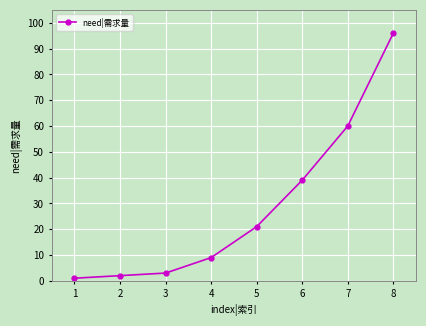

What is the value of the 4th point from the left?

9